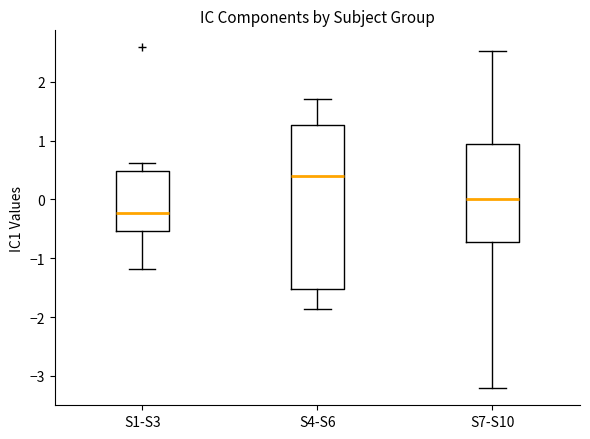

Reading left to right, read every box against the y-axis: the position of its median line, the range the box covers, and the ends of its whiskers. The values are not printed on the chart, so give them approximately, as read against the axis.

S1-S3: median -0.2, box -0.5 to 0.5, whiskers -1.2 to 0.6
S4-S6: median 0.4, box -1.5 to 1.3, whiskers -1.9 to 1.7
S7-S10: median 0.0, box -0.7 to 1.0, whiskers -3.2 to 2.5